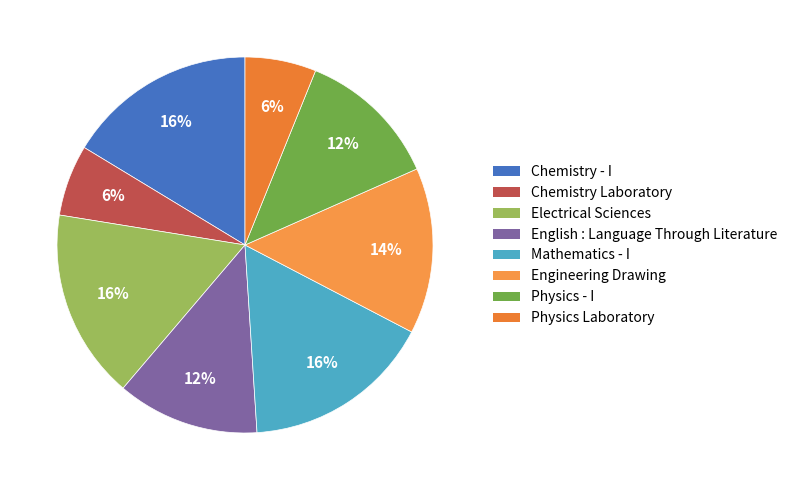

To the nearest percent, what portion does Chemistry Laboratory represent?

6%